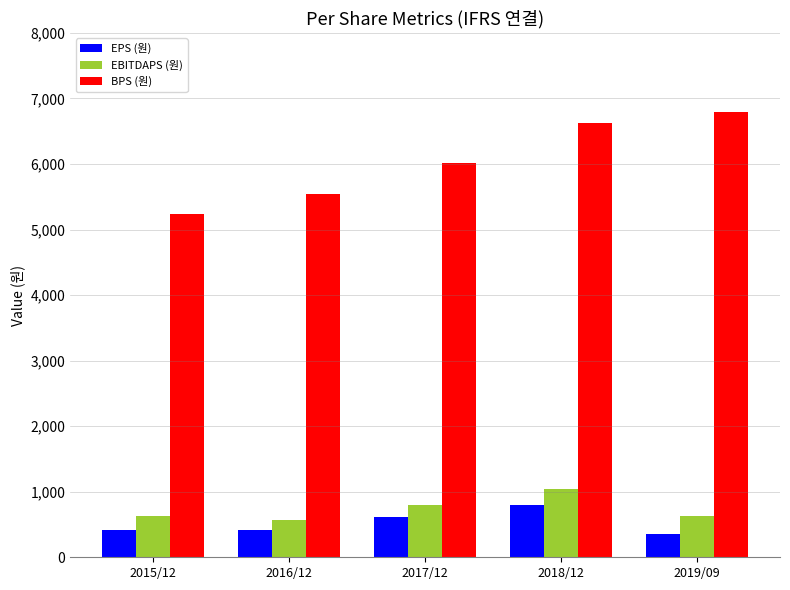

Which series has the widest spread of values?

BPS (원)